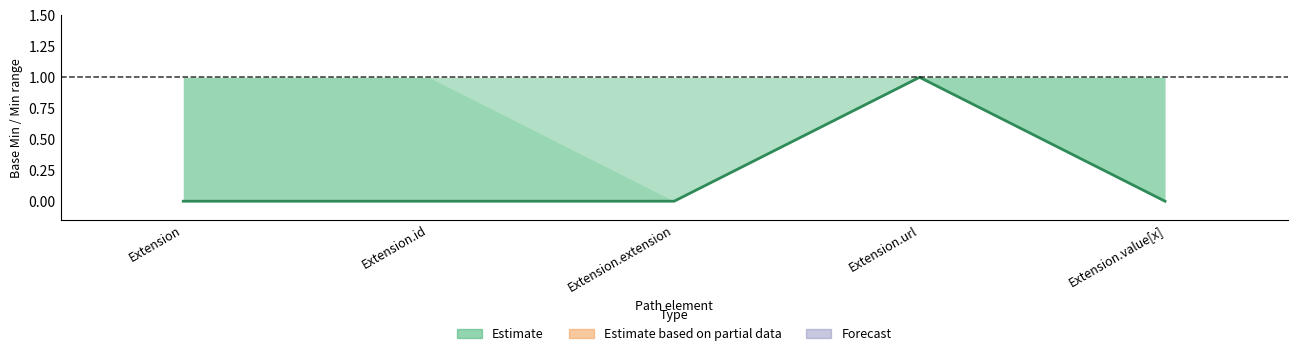

The value at Extension is 0. True or false?

True